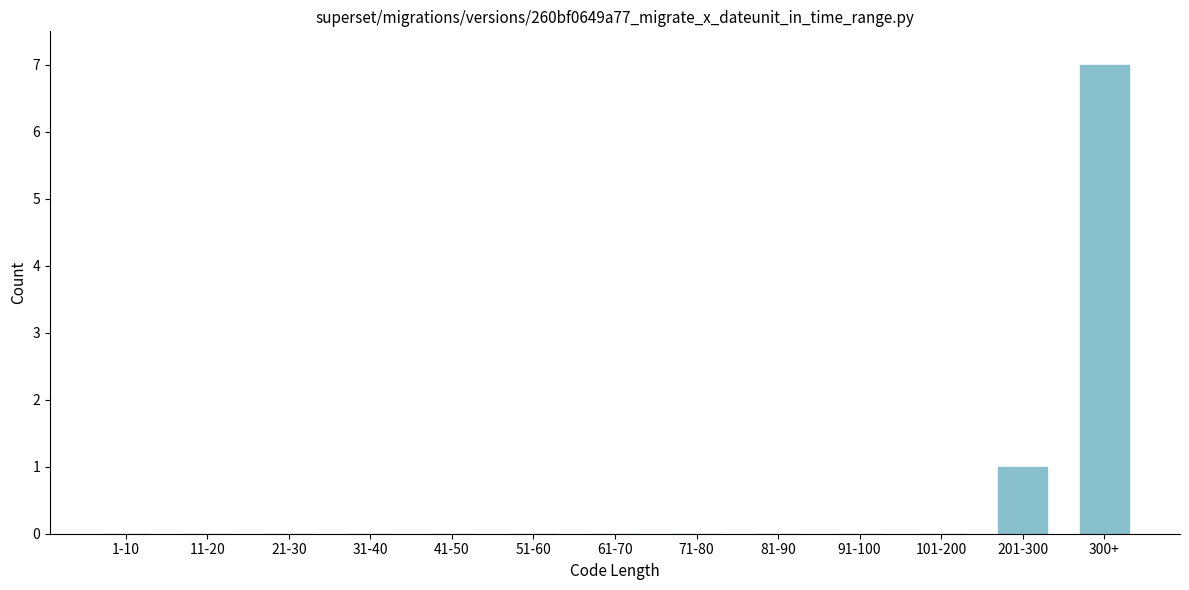

Reading right to left, what are all the values shown in this chart?

300+=7	201-300=1	101-200=0	91-100=0	81-90=0	71-80=0	61-70=0	51-60=0	41-50=0	31-40=0	21-30=0	11-20=0	1-10=0